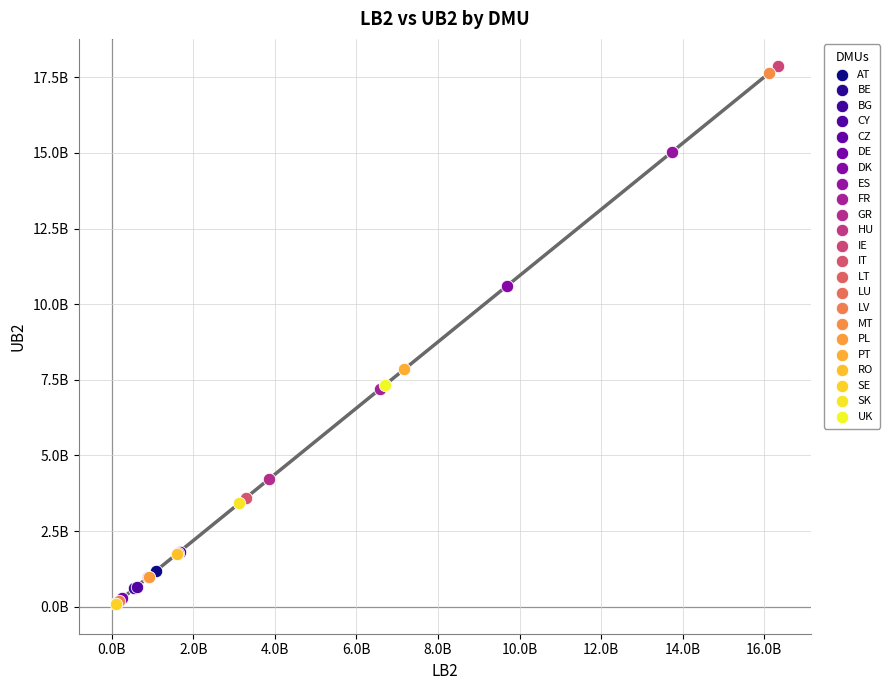

What are all the series names shown in the legend?

AT, BE, BG, CY, CZ, DE, DK, ES, FR, GR, HU, IE, IT, LT, LU, LV, MT, PL, PT, RO, SE, SK, UK